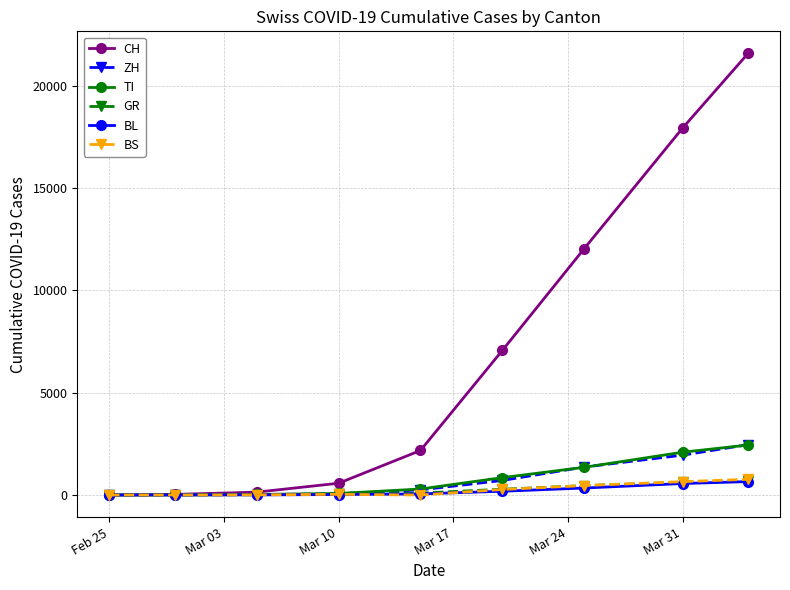

Which series has the widest spread of values?

CH